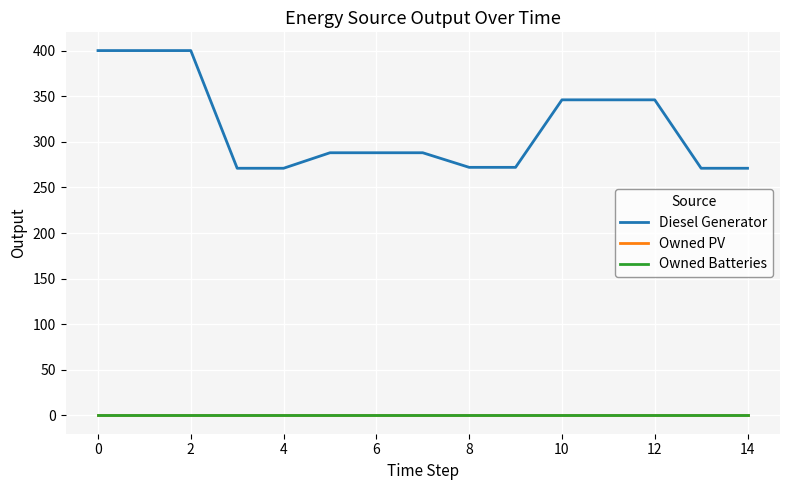

Does the chart have visible grid lines?

Yes